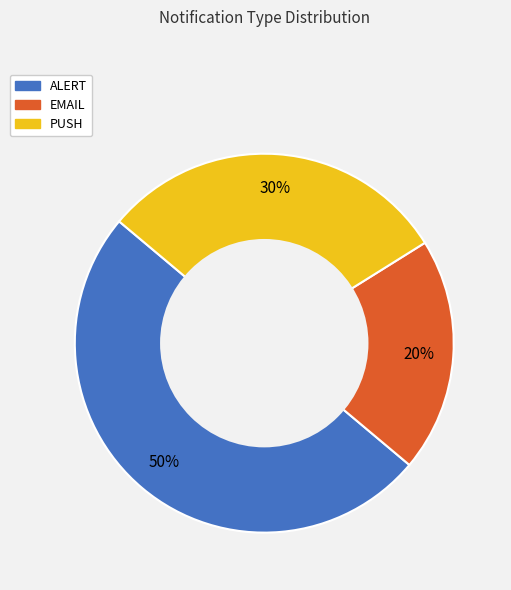

To the nearest percent, what is the average slice percentage?

33%